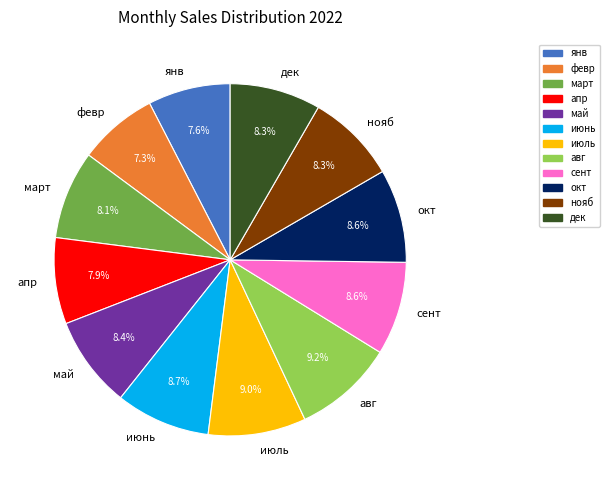

To the nearest percent, what portion does авг represent?

9%